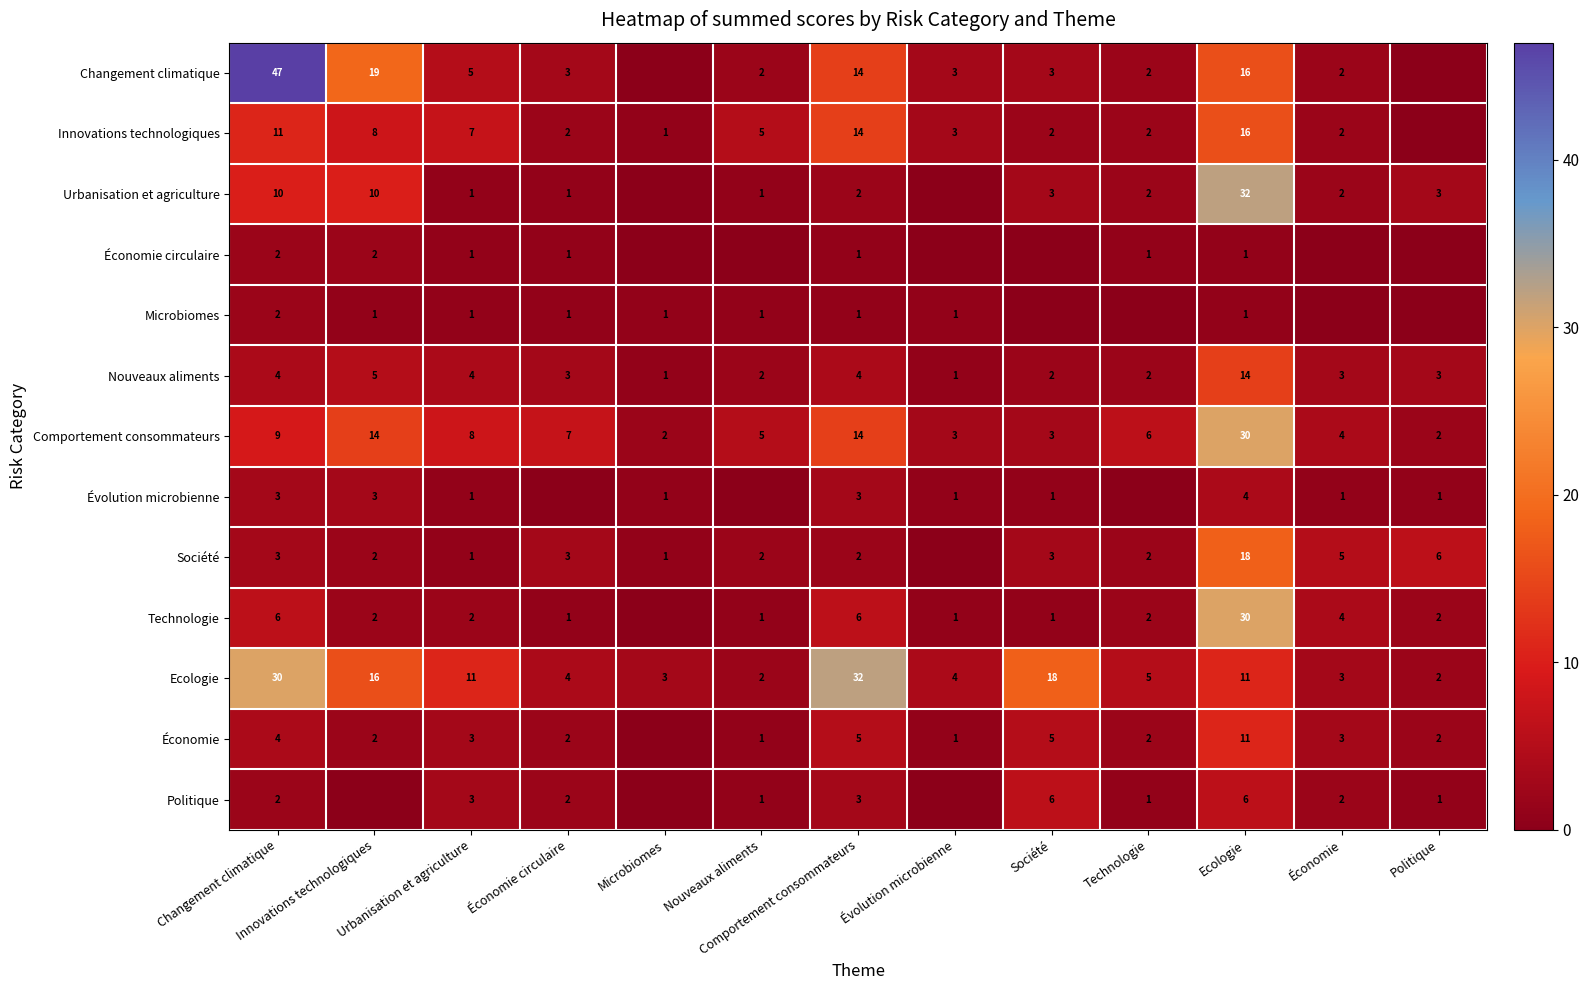

Which series has the largest total across all categories?

Ecologie